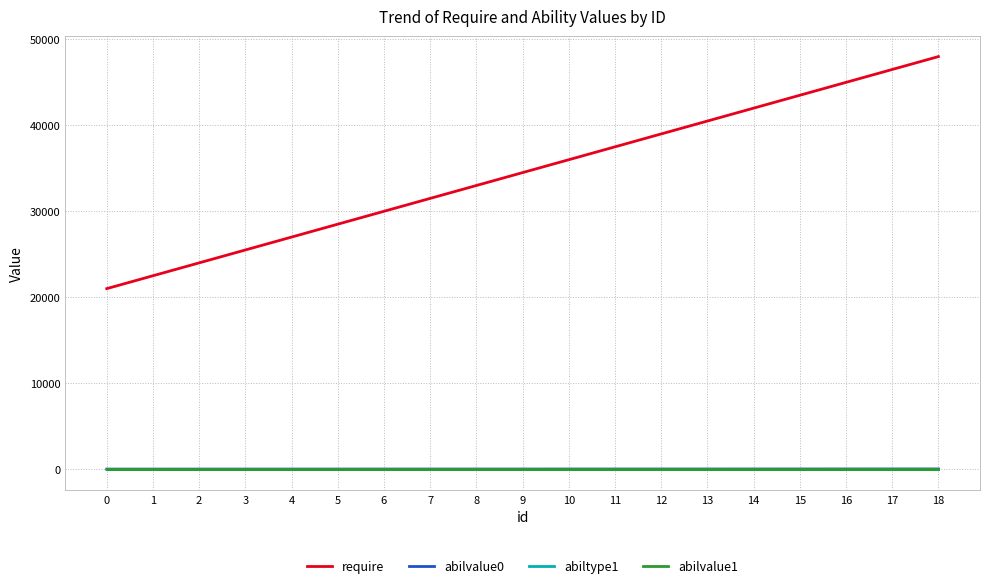

Which series has the widest spread of values?

require